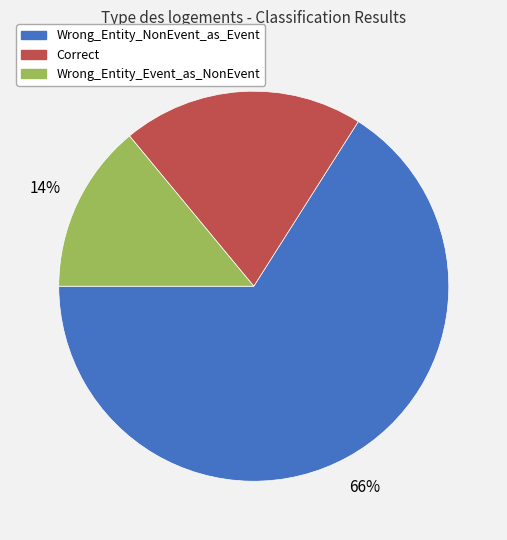

Between Wrong_Entity_Event_as_NonEvent and Correct, which is larger?

Correct